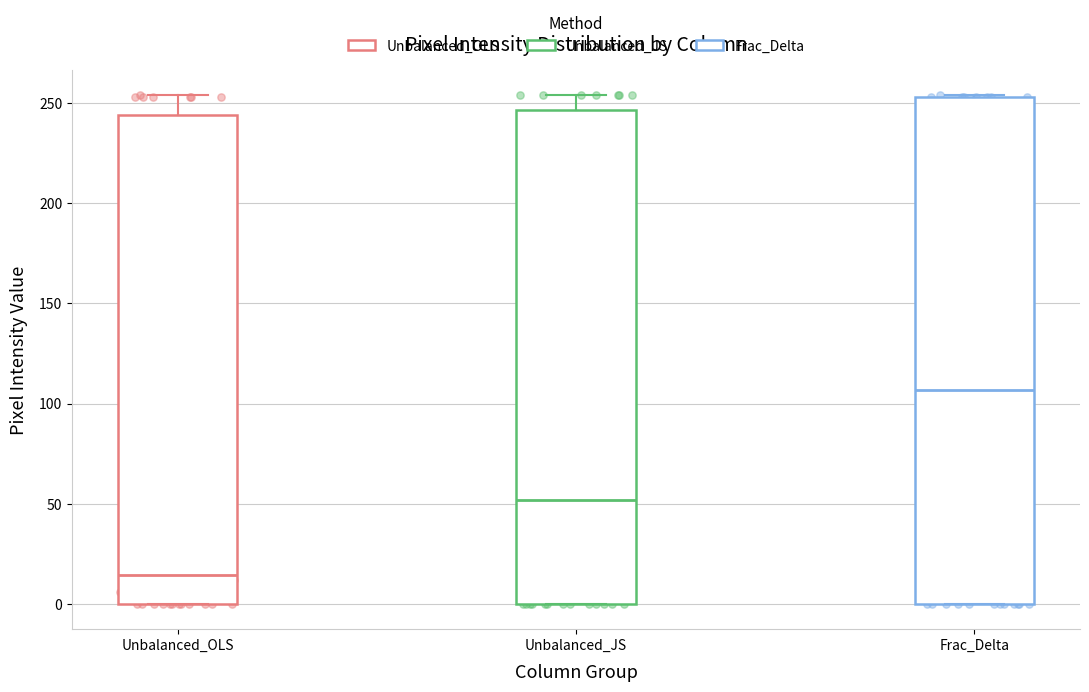

Comparing the boxes themselves (not the whiskers), which one is the tallest?

Frac_Delta